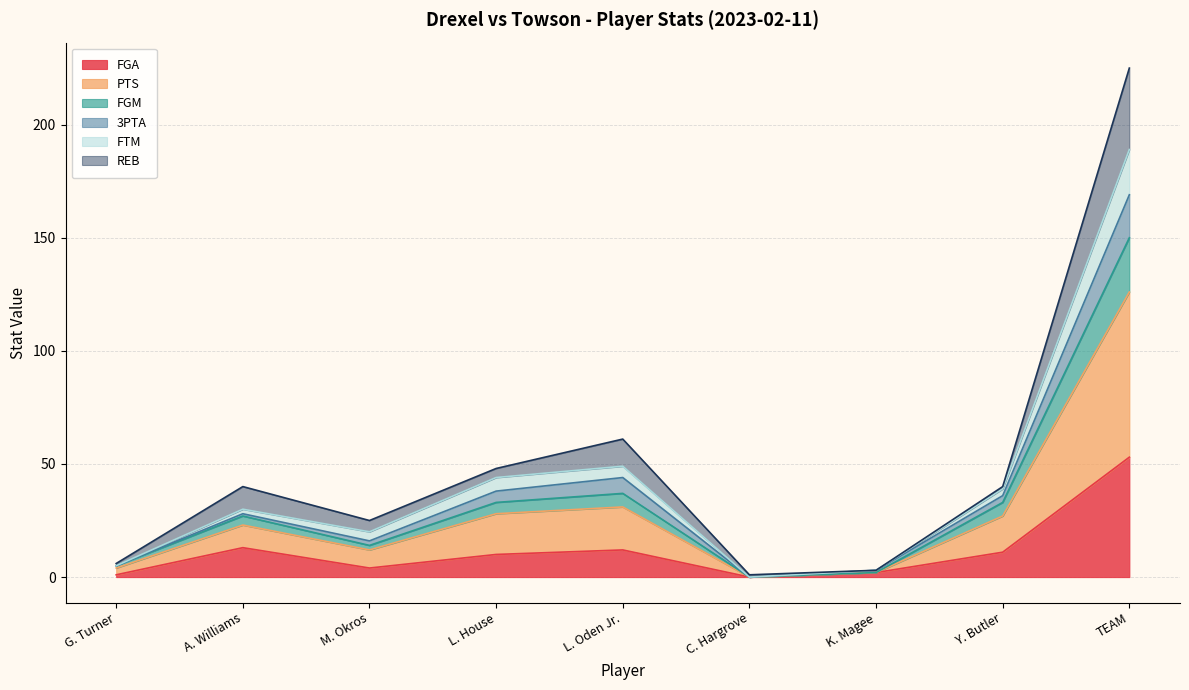

How many data points in FGM are above 27?

4